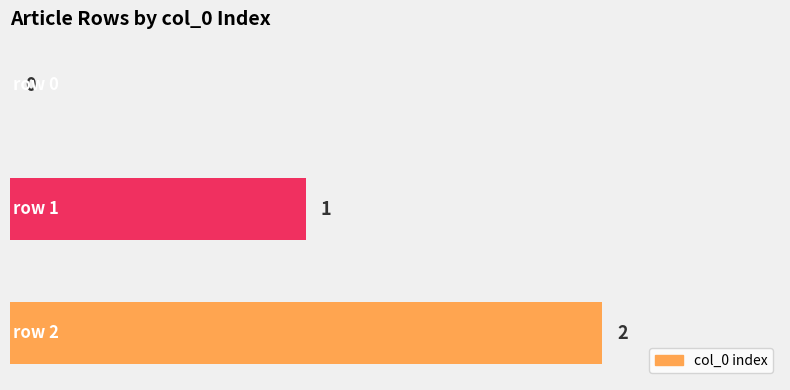

How many values are between 0 and 2?

3